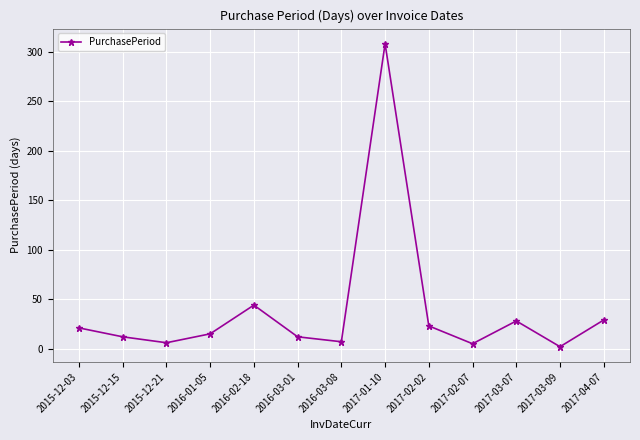

What is the sum of all values?

512